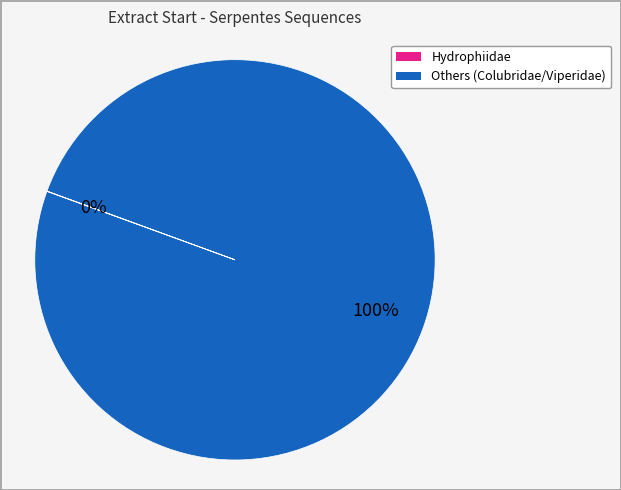

Is there any slice that represents more than half of the pie?

Yes